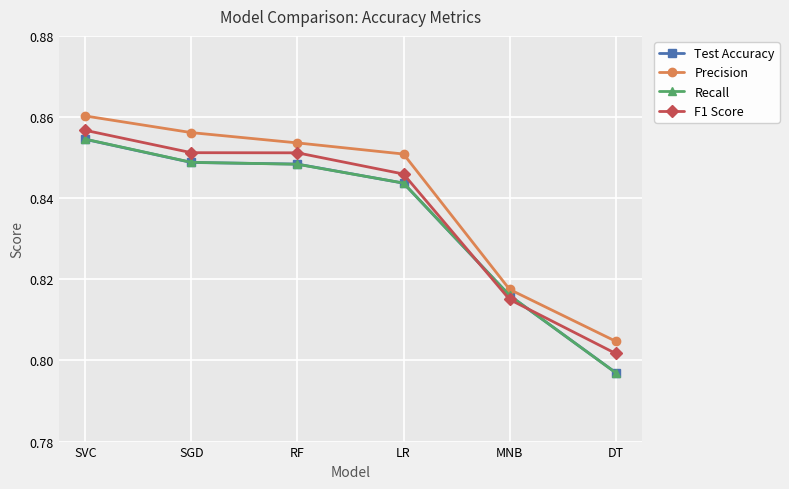

What is the label of the 2nd point from the left?

SGD